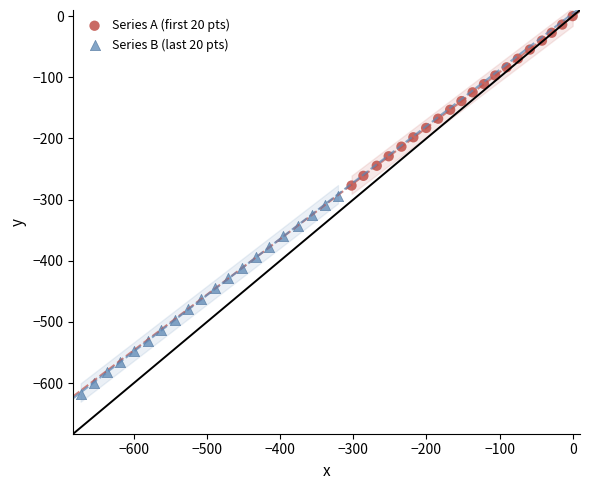

Which series contains the highest Y value?

Series A (first 20 pts)